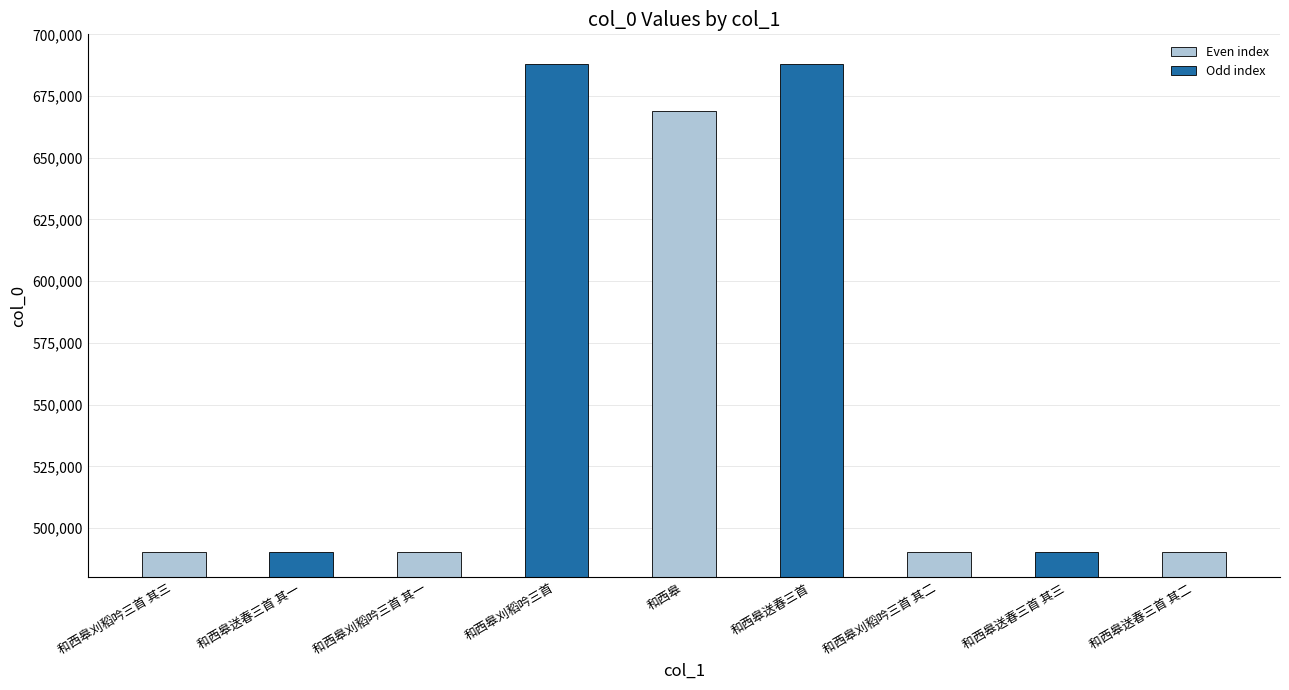

True or false: the data shows 490234 at 和西皋刈稻吟三首 其一.

True